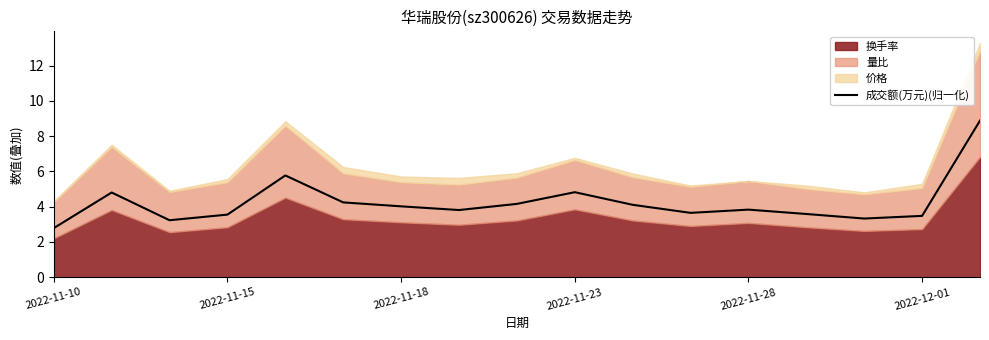

Reading left to right, transcribe all the data shown in this chart.

2.8	4.8	3.2	3.6	5.8	4.2	4.0	3.8	4.2	4.8	4.1	3.6	3.8	3.6	3.3	3.5	8.9